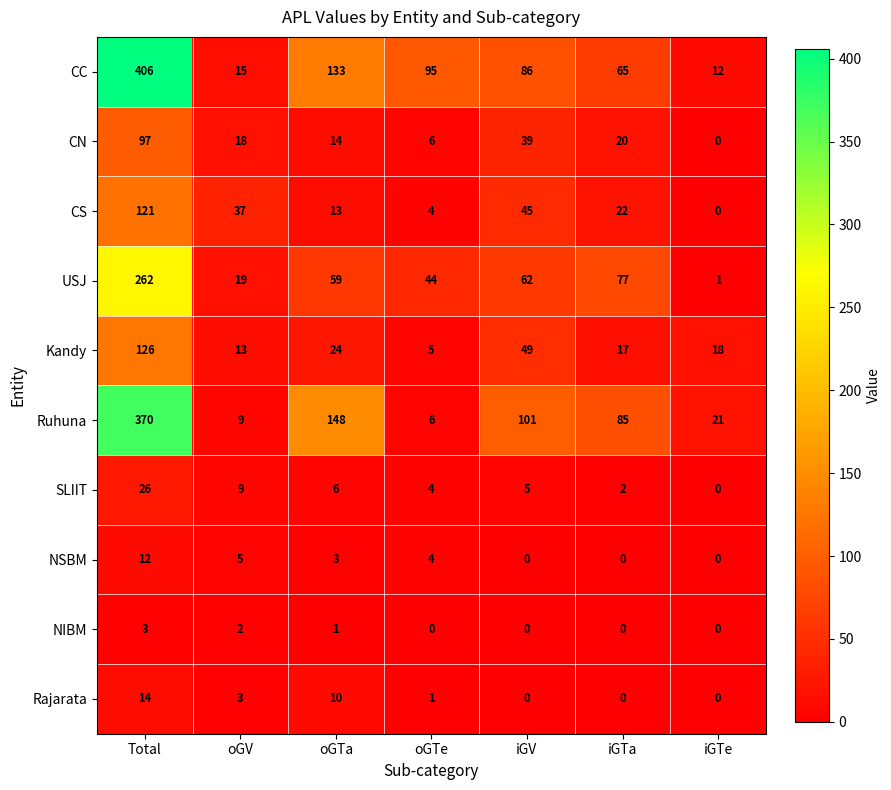

At how many categories does at least one series exceed 38?

5